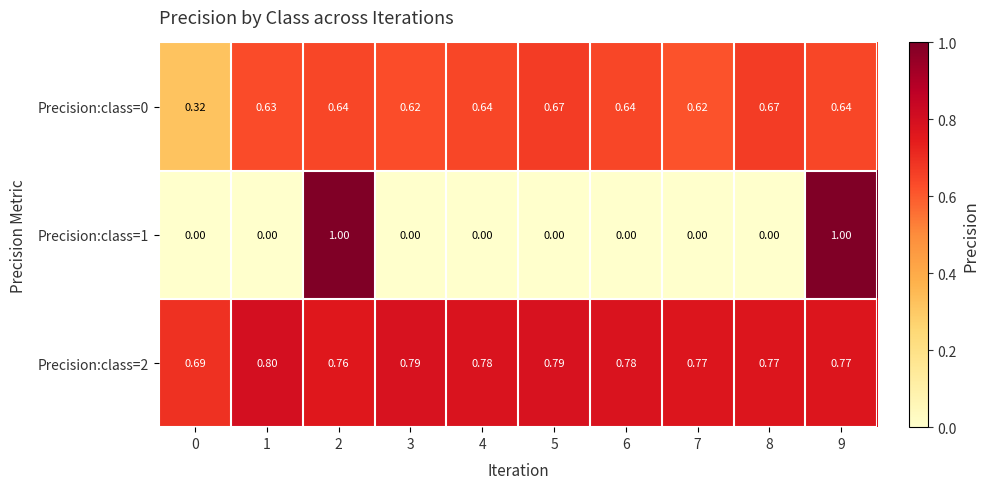

What is the difference between the highest and lowest values at 7?

0.8